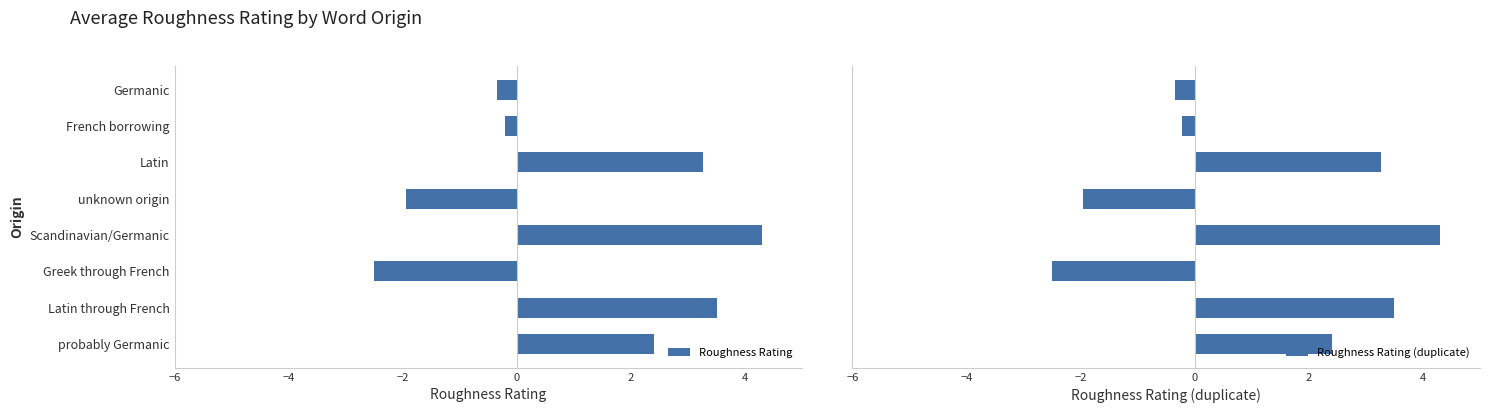

At how many categories does at least one series exceed 2?

4